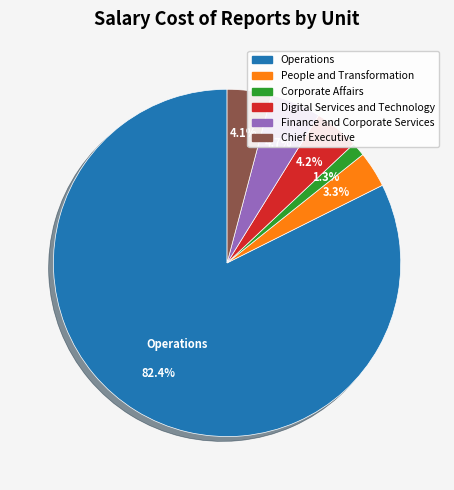

Which slice is the largest?

Operations